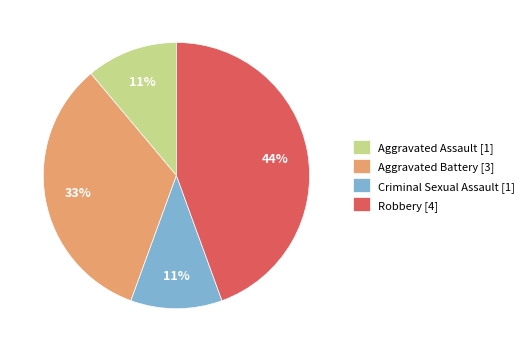

Between Criminal Sexual Assault and Robbery, which is larger?

Robbery